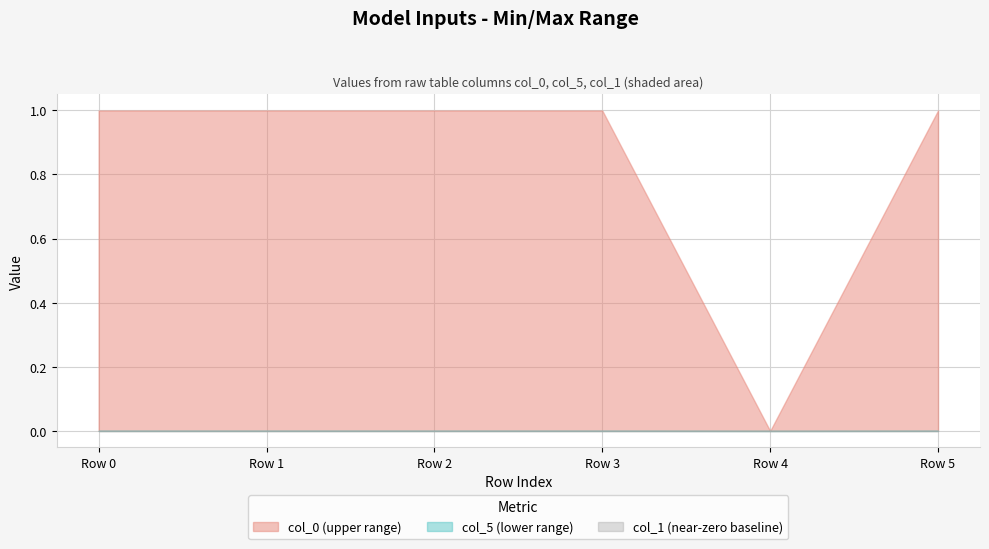

True or false: col_1 and col_5 intersect in this chart.

False